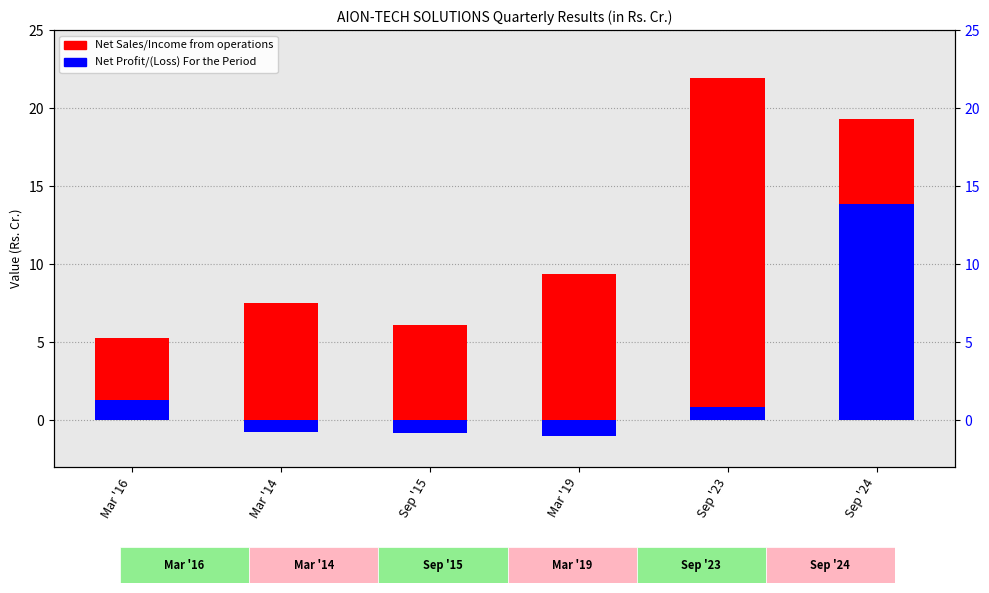

Reading left to right, list all the values displayed in this chart.

Net Sales/Income from operations: Mar '16=5.3	Mar '14=7.5	Sep '15=6.1	Mar '19=9.4	Sep '23=21.9	Sep '24=19.3
Net Profit/(Loss) For the Period: Mar '16=1.3	Mar '14=-0.7	Sep '15=-0.8	Mar '19=-1.0	Sep '23=0.9	Sep '24=13.9